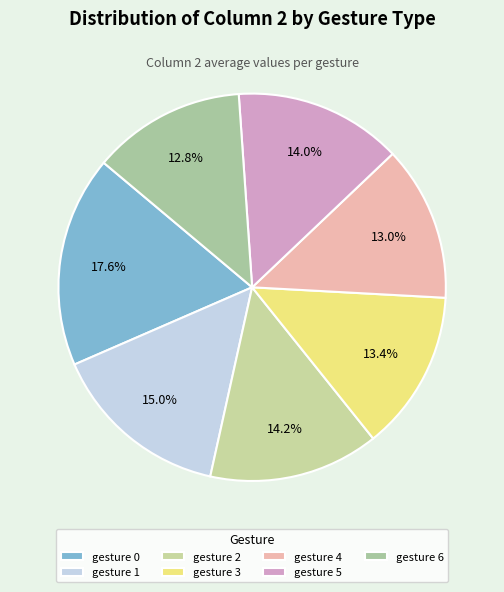

Is gesture 2 the majority of the pie?

No